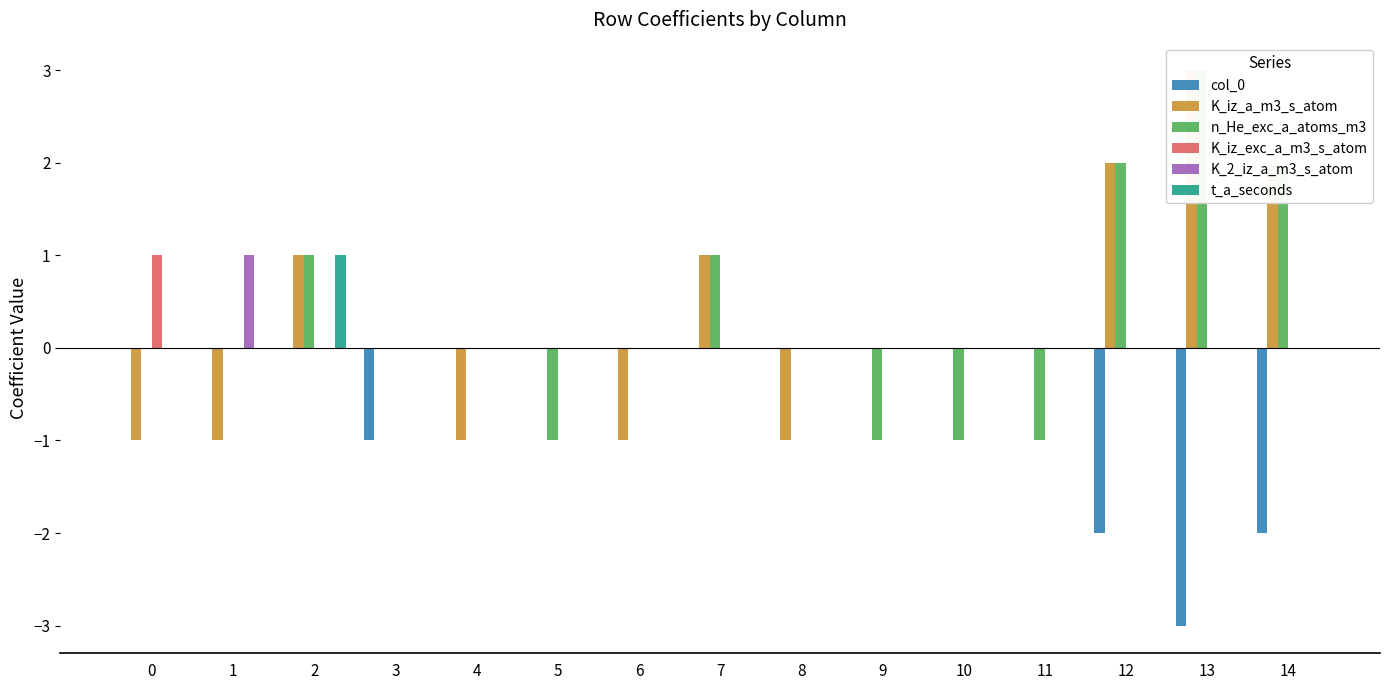

Reading left to right, what are all the values shown in this chart?

col_0: 0	0	0	-1	0	0	0	0	0	0	0	0	-2	-3	-2
K_iz_a_m3_s_atom: -1	-1	1	0	-1	0	-1	1	-1	0	0	0	2	3	2
n_He_exc_a_atoms_m3: 0	0	1	0	0	-1	0	1	0	-1	-1	-1	2	3	2
K_iz_exc_a_m3_s_atom: 1	0	0	0	0	0	0	0	0	0	0	0	0	0	0
K_2_iz_a_m3_s_atom: 0	1	0	0	0	0	0	0	0	0	0	0	0	0	0
t_a_seconds: 0	0	1	0	0	0	0	0	0	0	0	0	0	0	0